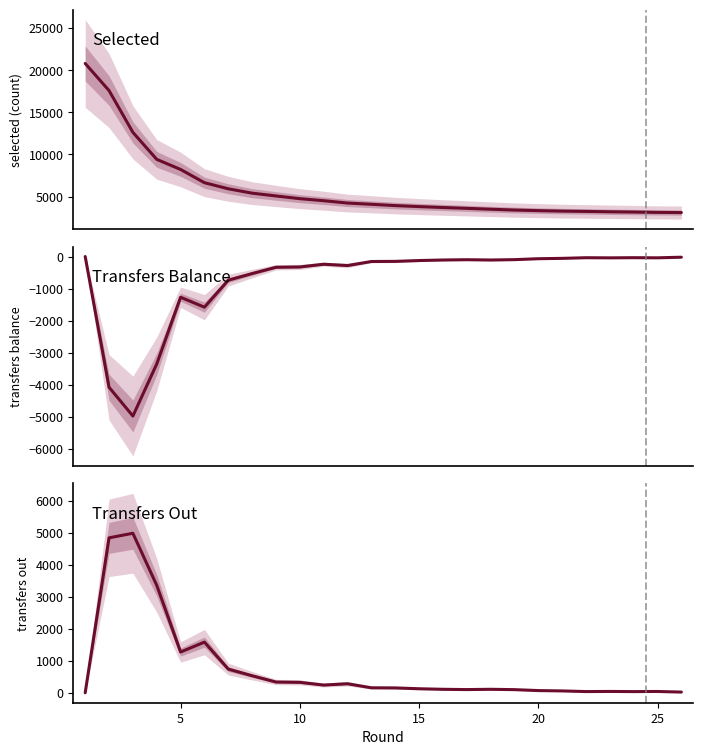

True or false: selected and transfers_balance intersect in this chart.

False